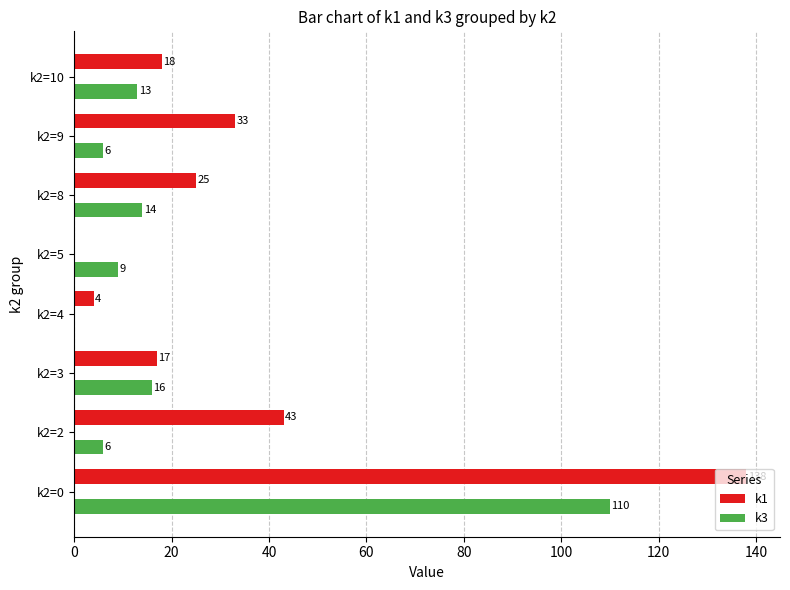

Where is k3 nearest to the value 55?

k2=3